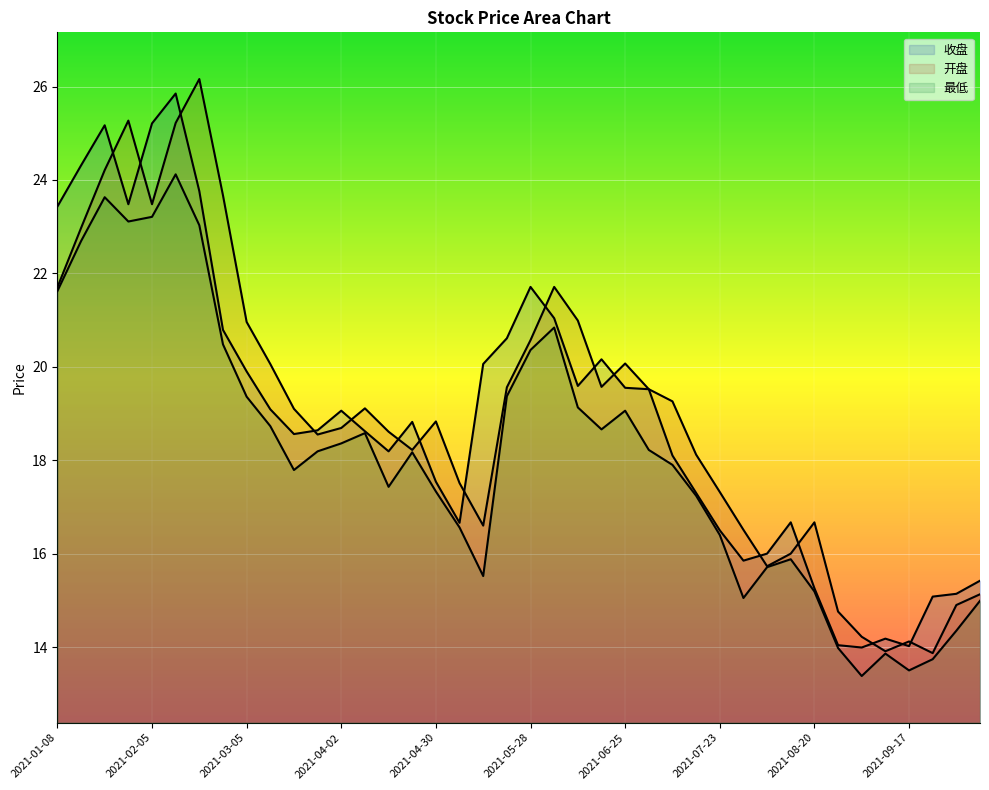

What is the difference between the 收盘 values at 2021-01-08 and 2021-09-03?

9.4